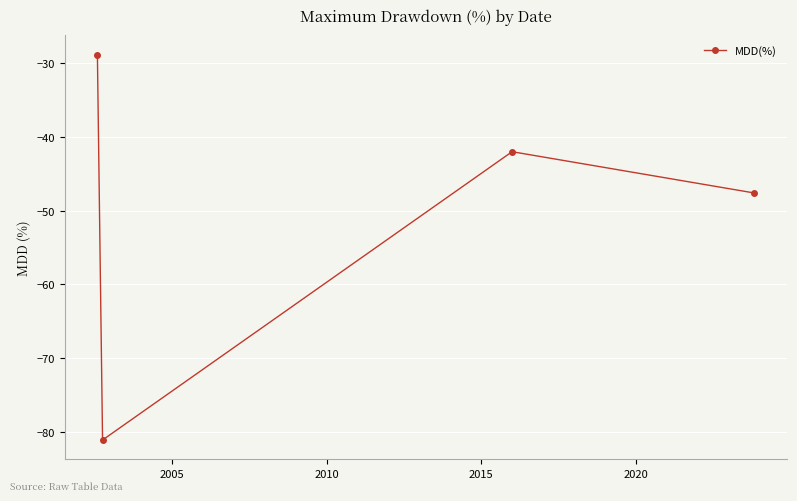

What is the smallest value displayed?

-81.1